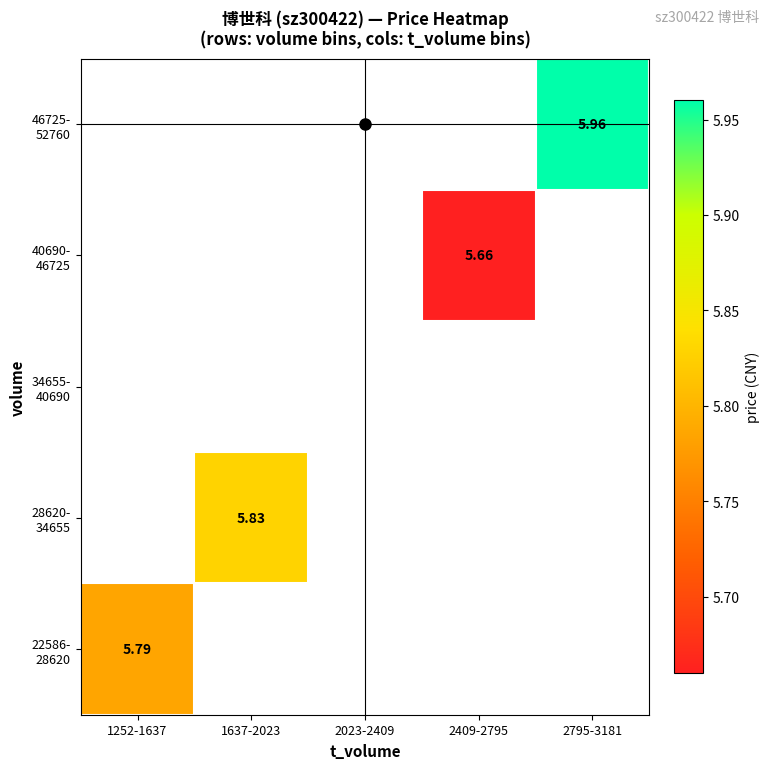

Which label corresponds to the largest value in the chart?

2795-3181